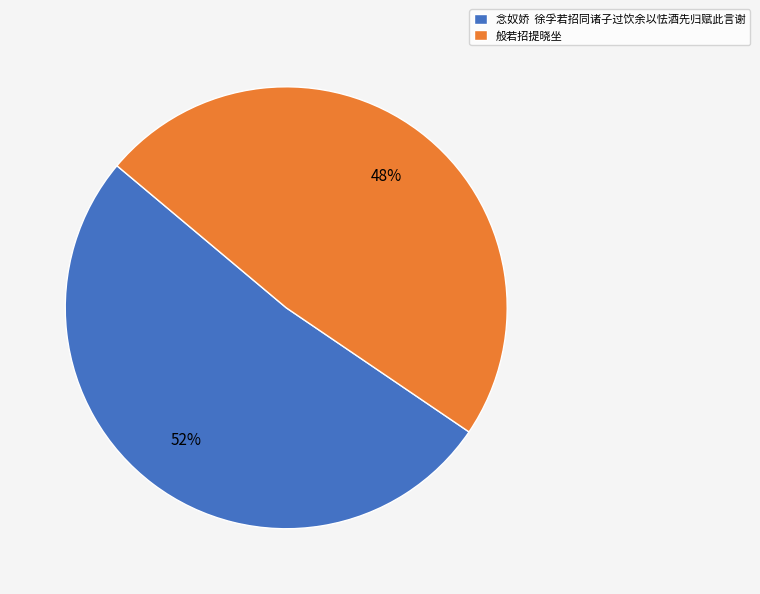

What percentage is the 般若招提晓坐 slice, to the nearest percent?

48%